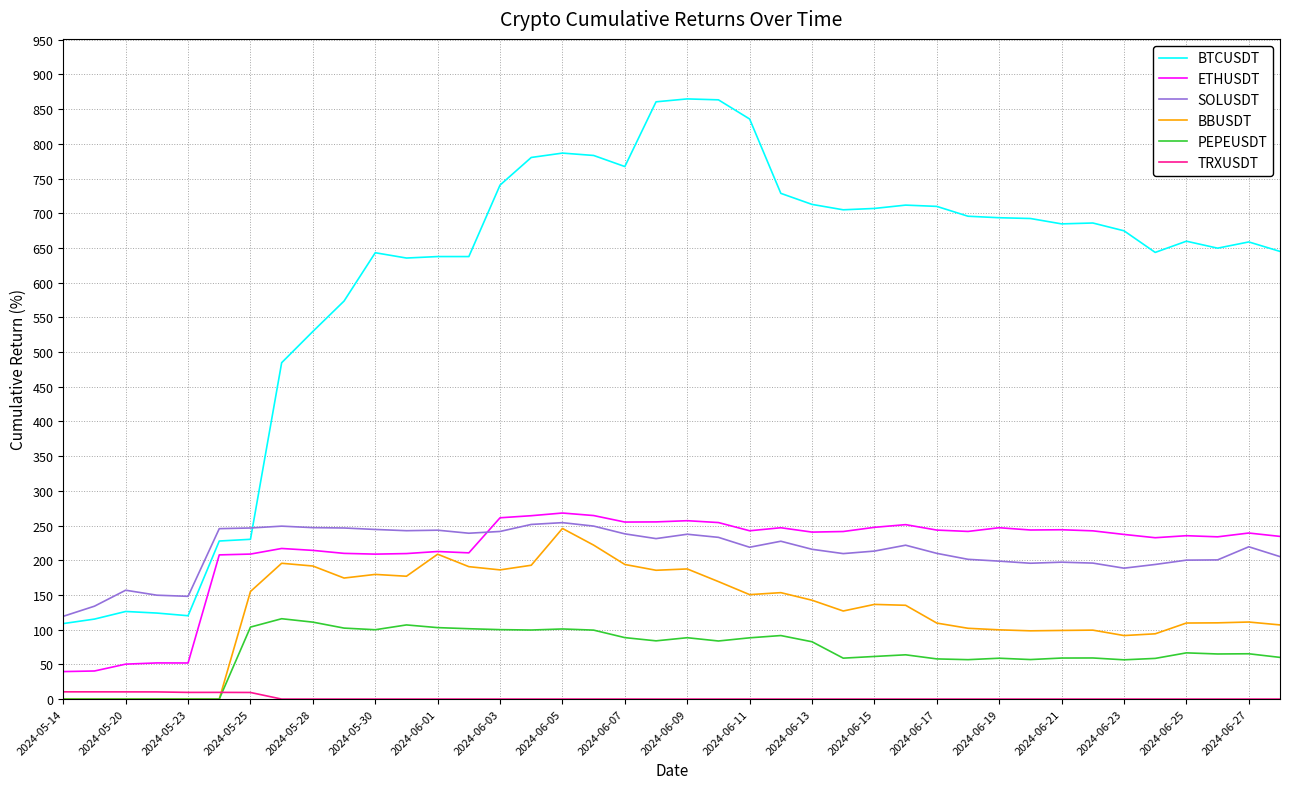

Which series has the largest total across all categories?

BTCUSDT